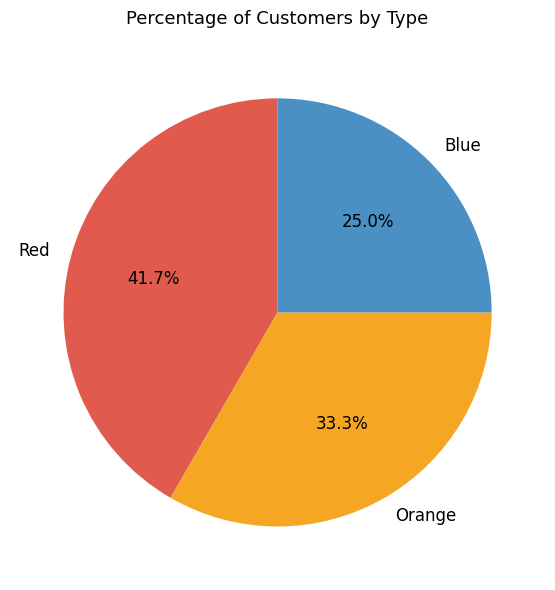

What is the largest slice in the pie chart?

Red